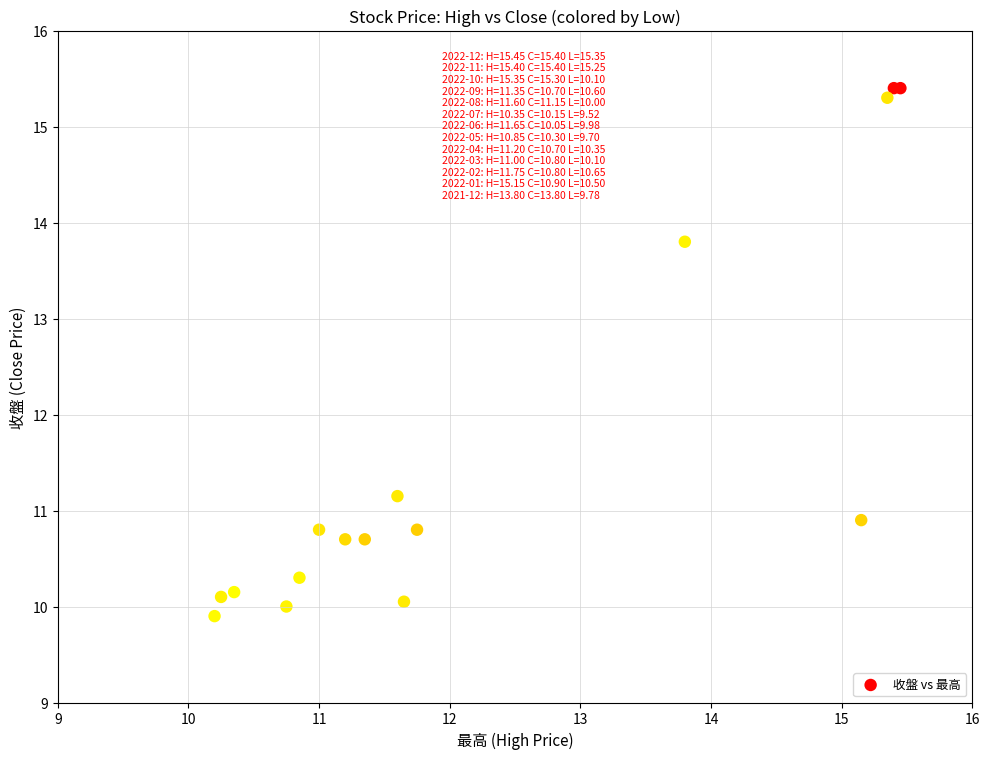

What Y value in the scatter plot is closest to 12?

11.2